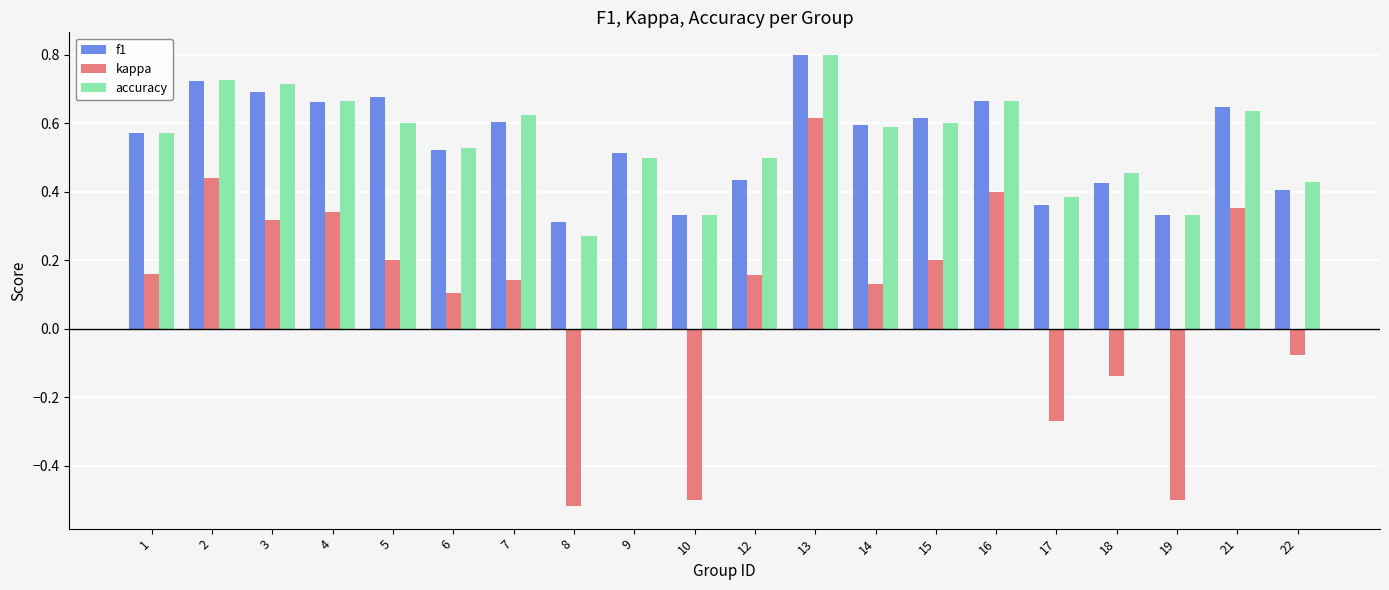

Between 4 and 9, which series saw the biggest shift?

kappa